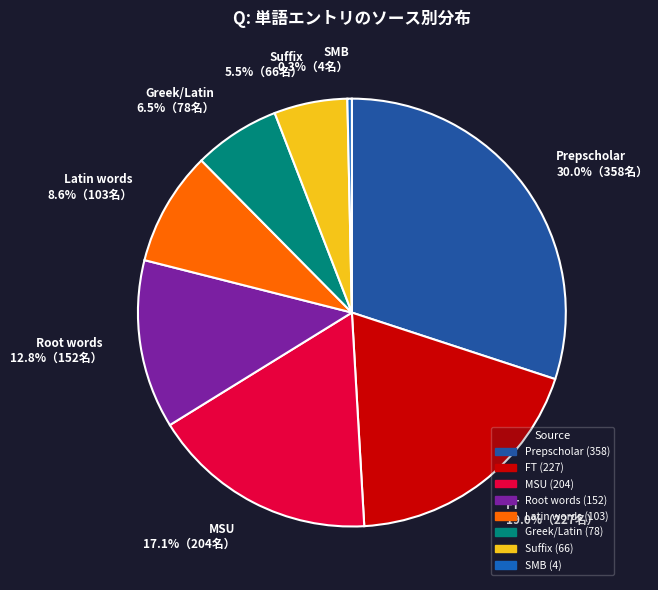

Combined, do SMB and FT account for over 50%?

No